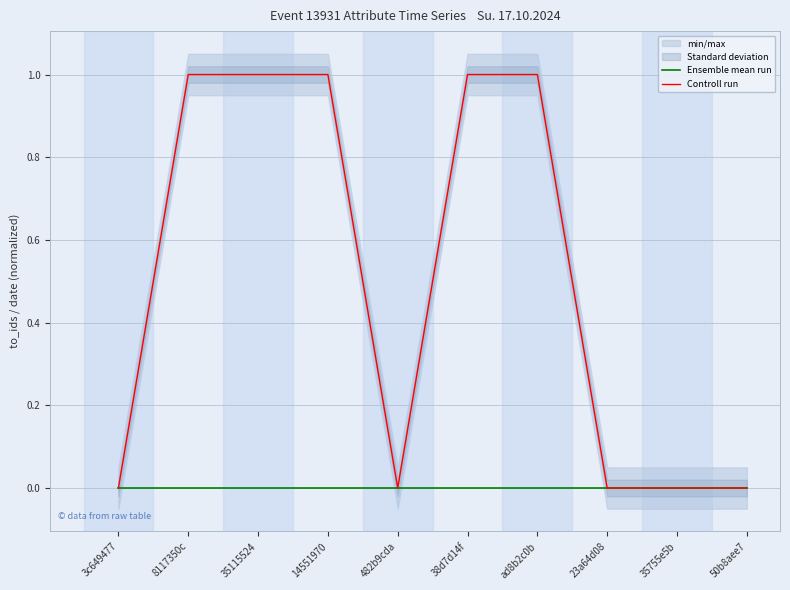

What is the maximum value for Controll run?

1